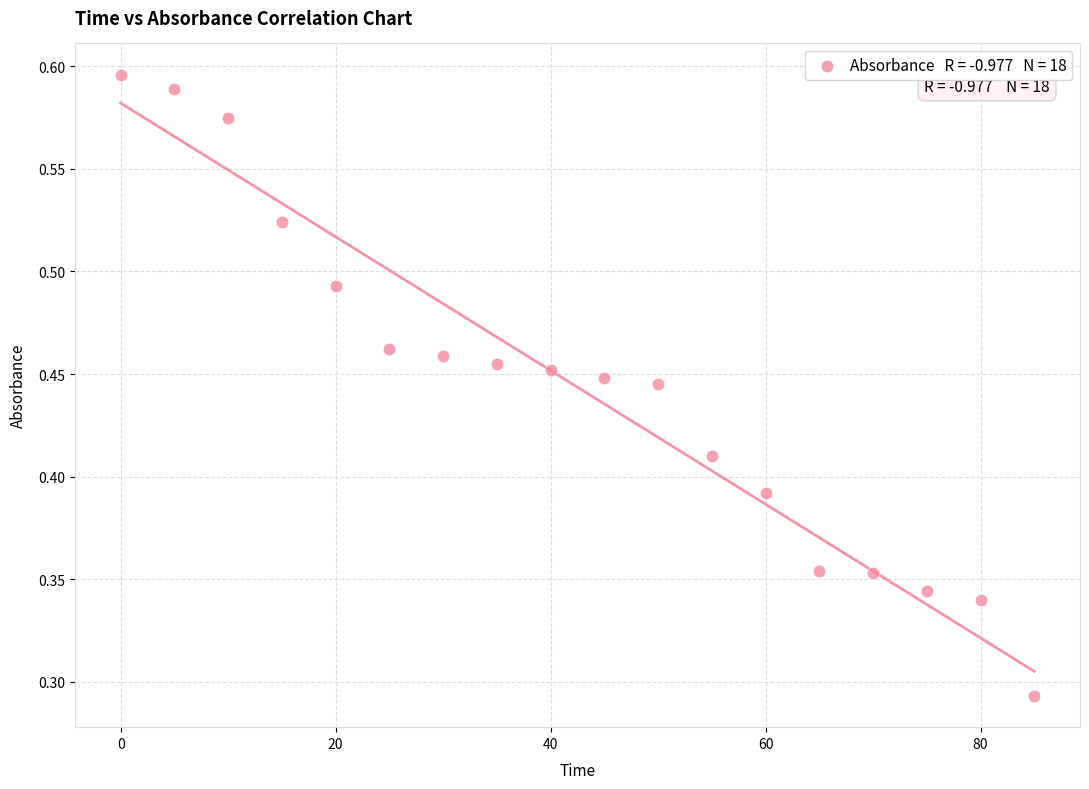

What is the range of X values (max minus min)?

85.0